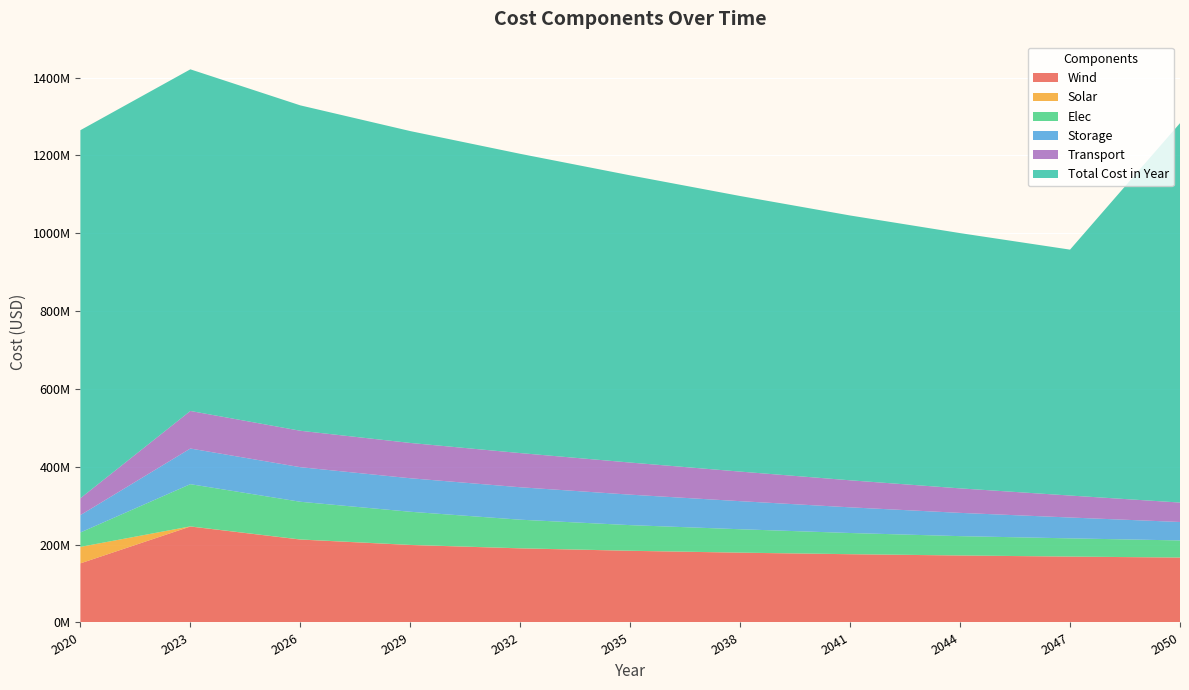

Reading right to left, transcribe all the data shown in this chart.

Wind: 166706003.0	169188427.5	172026152.4	175328927.7	179264851.1	184109798.9	190362578.3	199067864.2	213051003.8	246541631.6	151849298.9
Solar: 171627.4	183698.7	192084.4	201738.3	212840.7	225981.4	241577.4	259033.0	283730.3	323573.0	42365659.1
Elec: 43893270.1	46746072.4	49598874.8	54353545.4	60059150.1	65764754.8	73461602.3	85140935.5	96820268.7	108499601.9	37016892.5
Storage: 47406706.4	53590189.8	59773673.3	65957156.7	72140640.2	78324123.6	83362517.5	86110732.4	88858947.3	91607162.1	44618076.6
Transport: 49936641.2	56450116.1	62963591.0	69477066.0	75990540.9	82504015.8	87811291.7	90706169.5	93601047.2	96495925.0	43423166.2
Total Cost in Year: 974951453.8	631859083.4	655918092.2	680445920.7	708131331.4	737930783.3	768944985.5	801359509.0	836086398.8	877860082.4	945663944.2